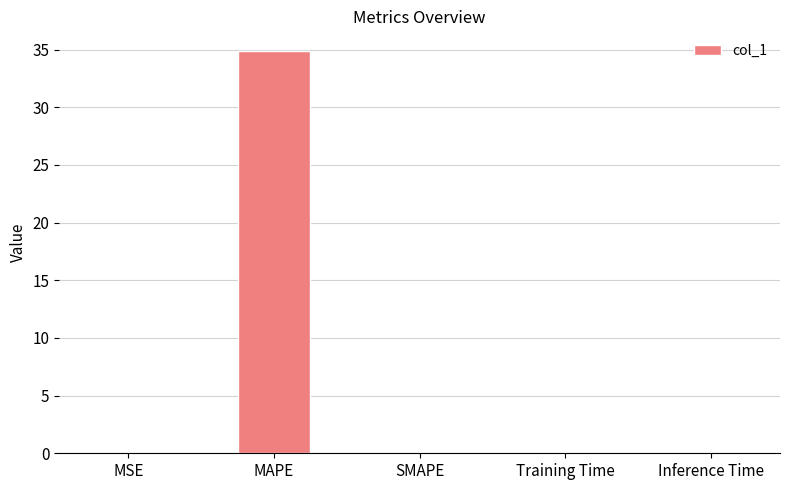

The chart shows a value of 59.0 at MAPE. True or false?

False